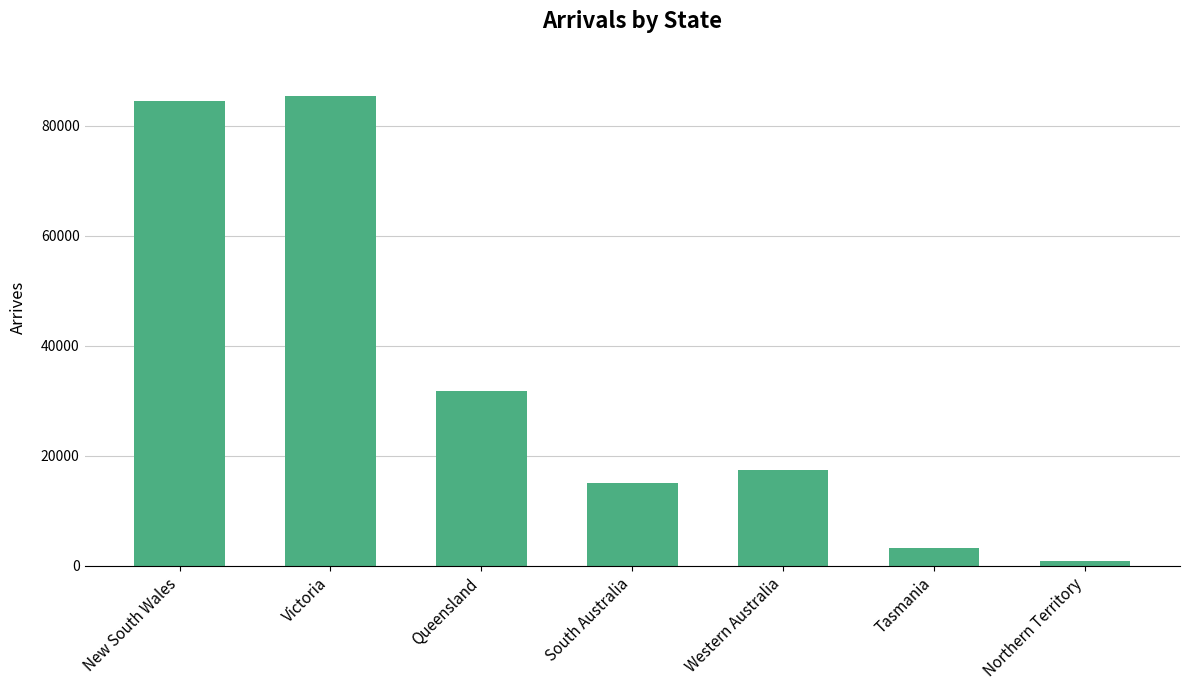

Count the number of categories in the chart.

7